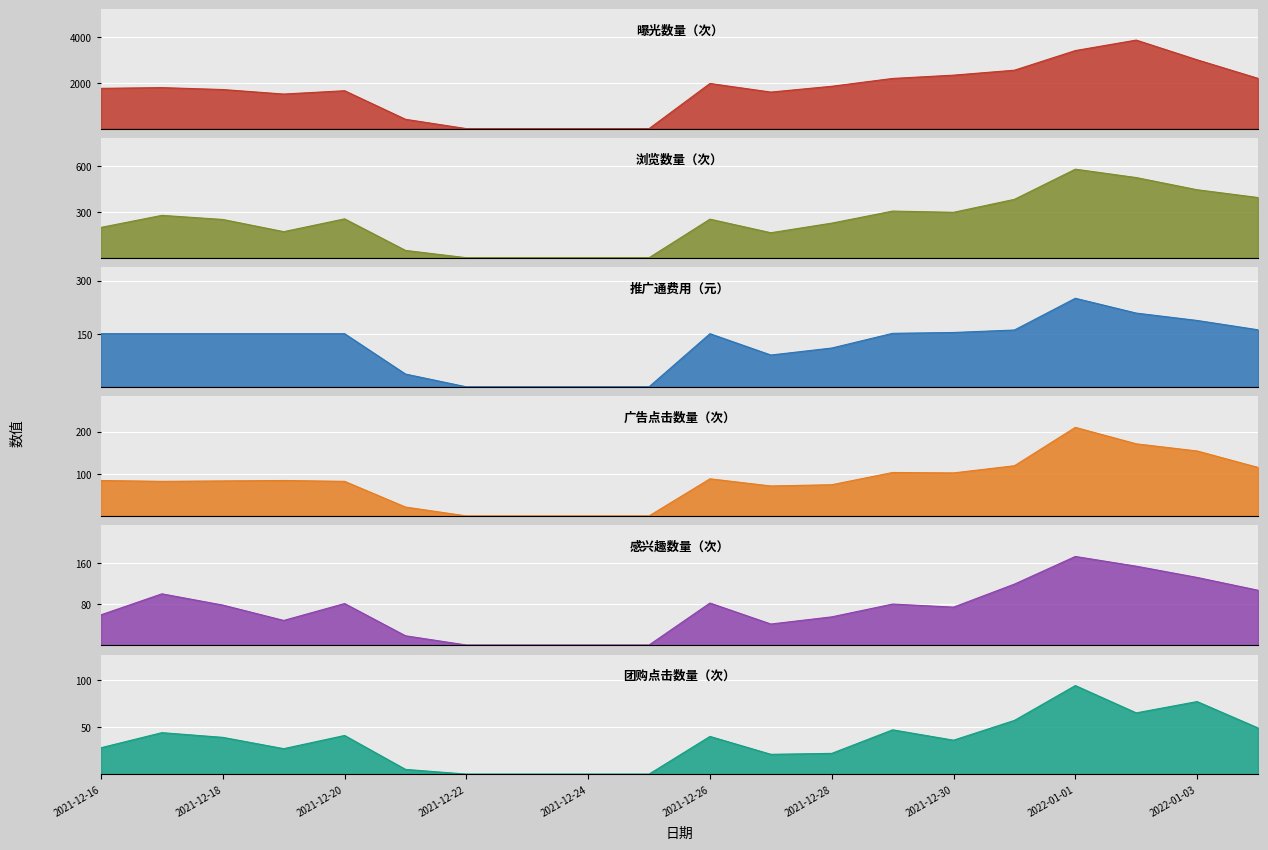

How many data points in 广告点击数量（次） are above 84?

8